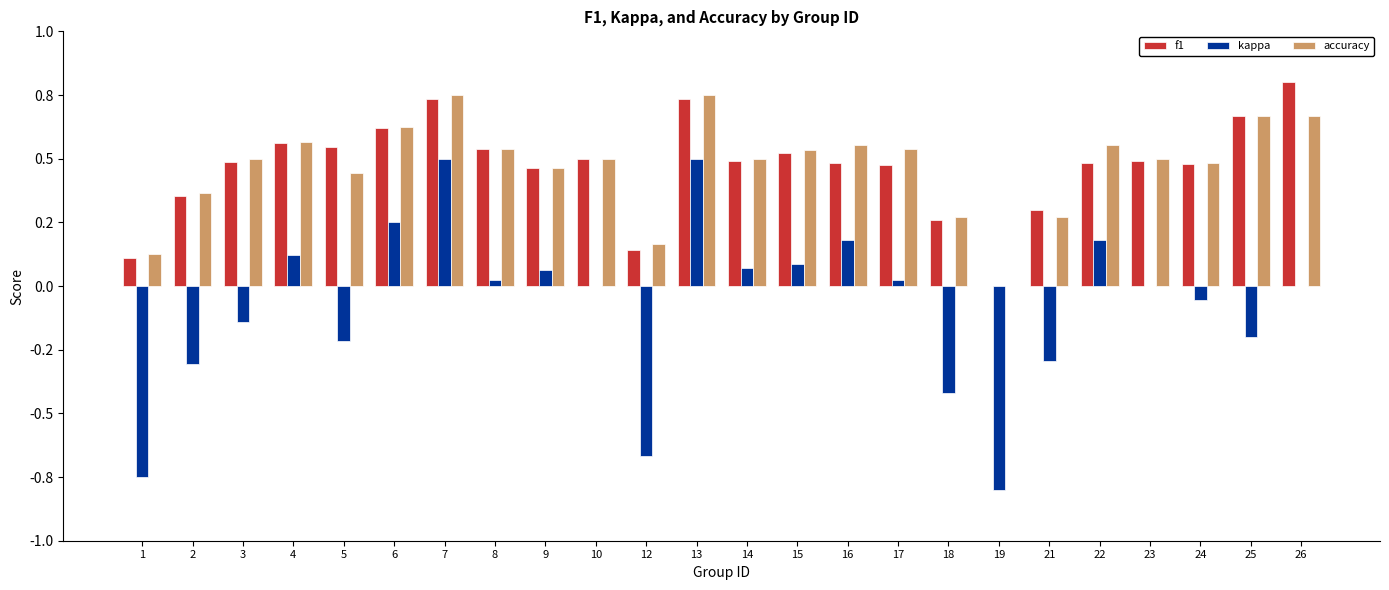

What are all the series names shown in the legend?

f1, kappa, accuracy